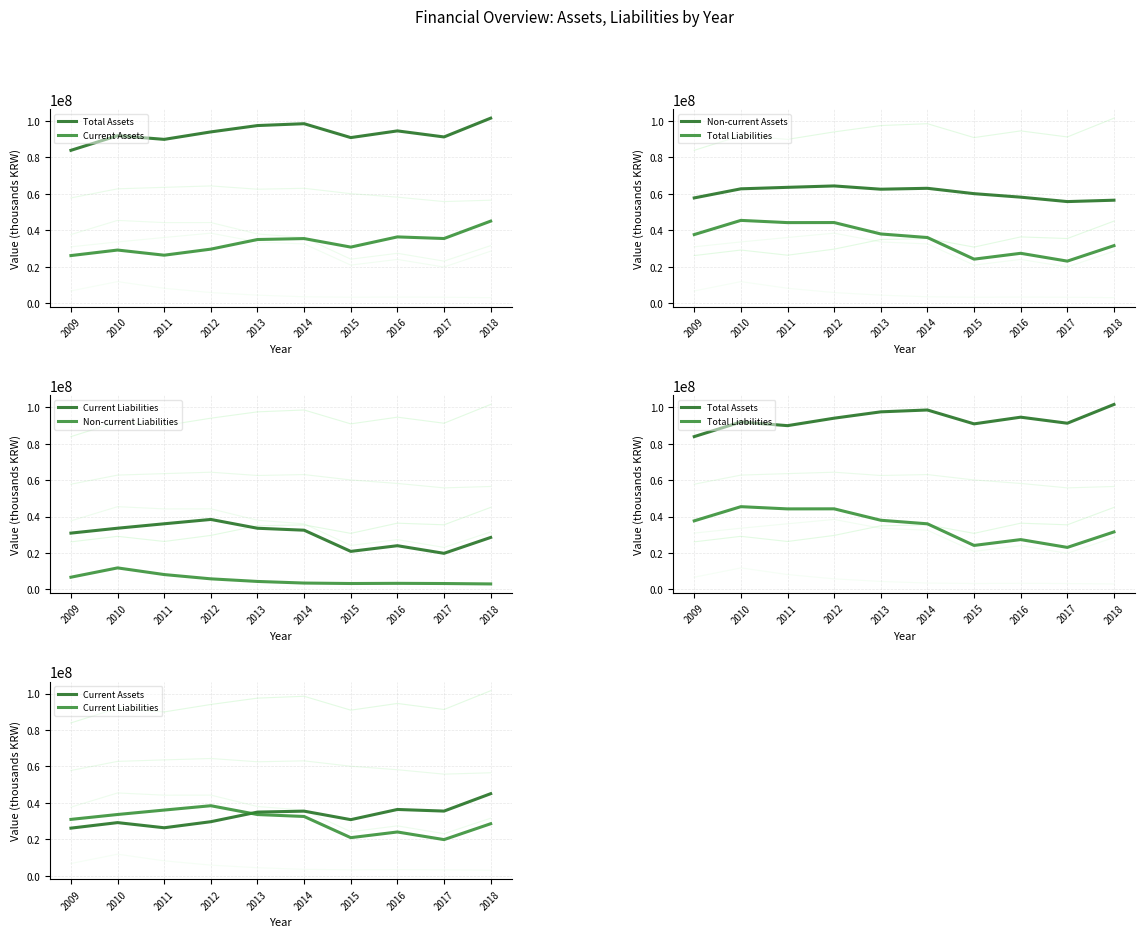

Which category has the highest value across all series?

2018